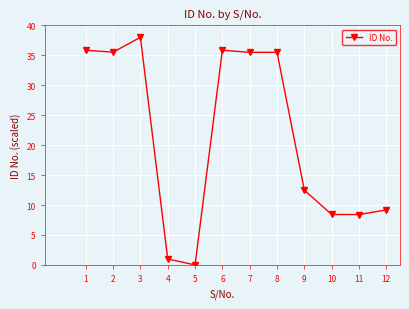

True or false: the data has more than 1 interior local peaks.

True